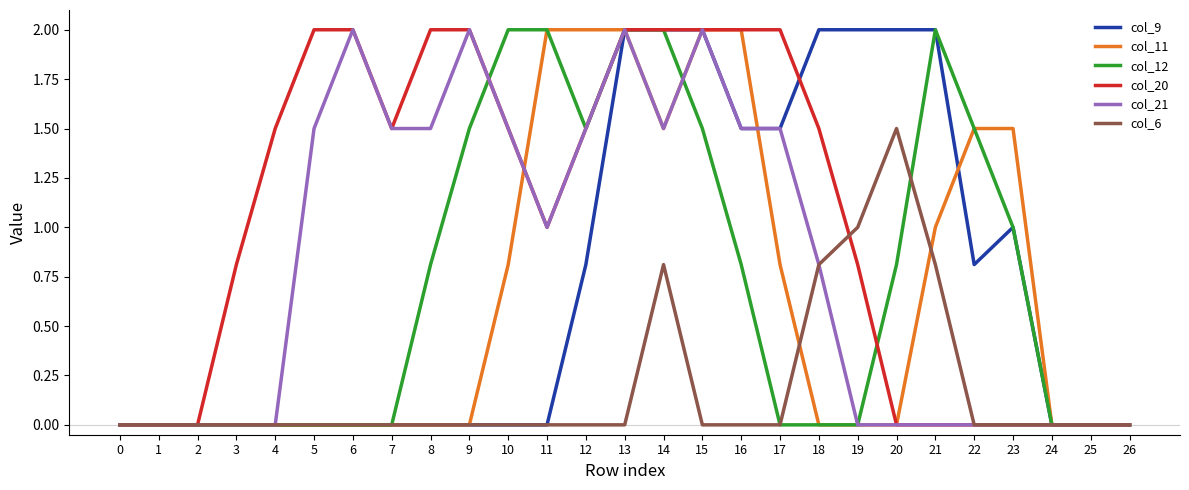

Is the value of col_9 at 5 greater than the value of col_20 at 5?

No